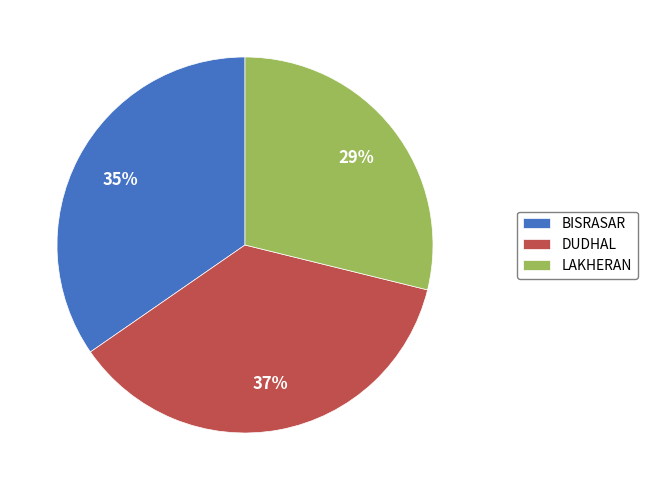

To the nearest percent, what is the difference between the largest and smallest slice percentages?

8%